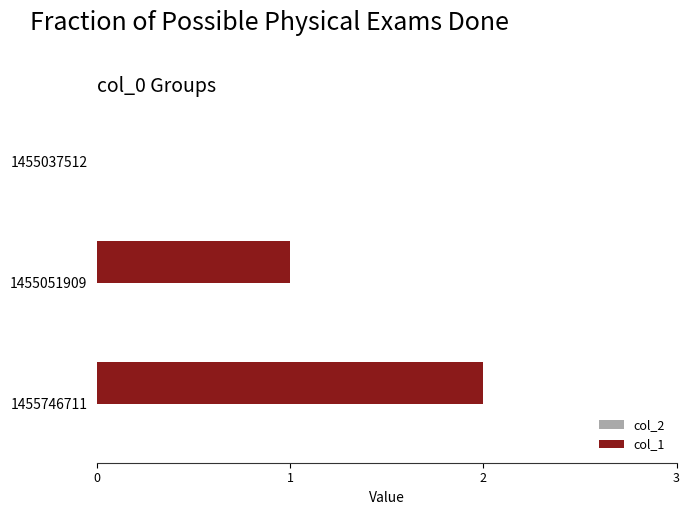

What is the sum of the values at 1455051909 and 1455746711?

3